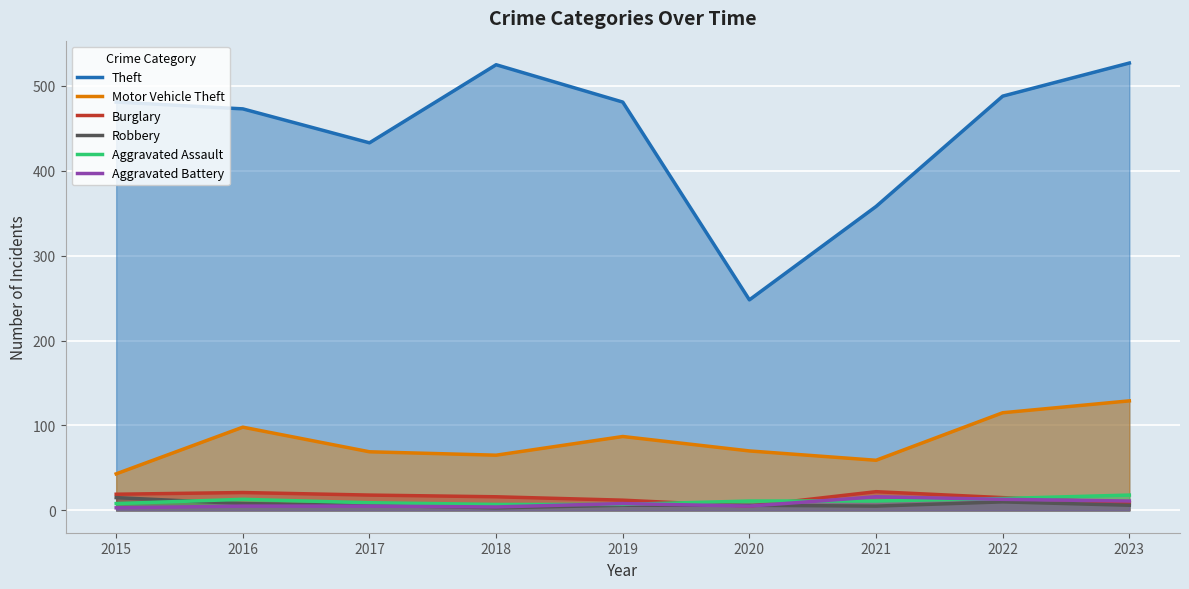

Which series has the largest total across all categories?

Theft